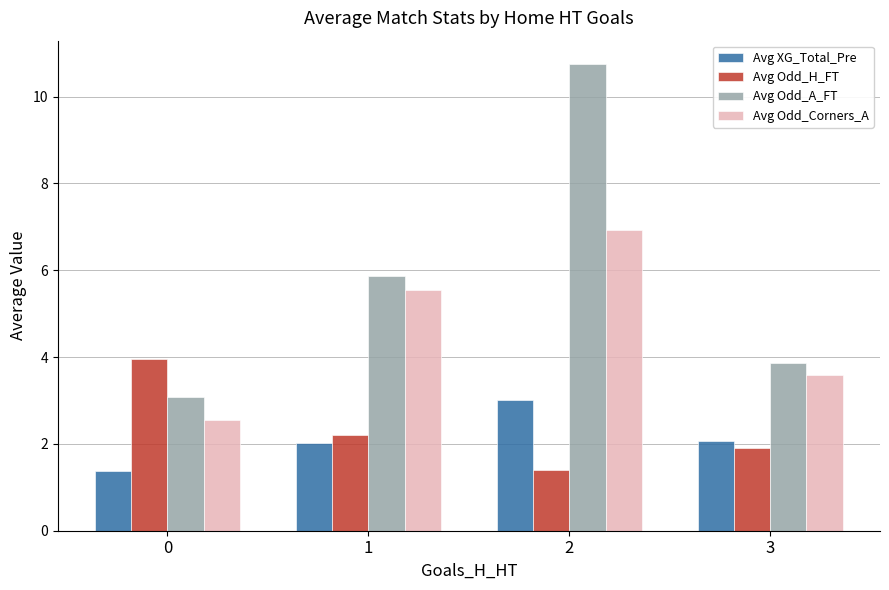

Rank the series at 3 from lowest to highest value.

Avg Odd_H_FT, Avg XG_Total_Pre, Avg Odd_Corners_A, Avg Odd_A_FT